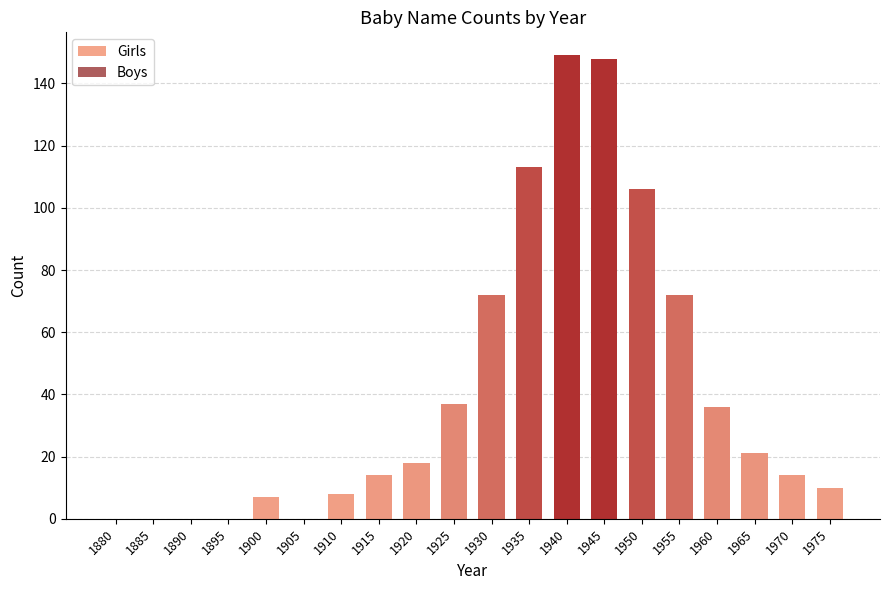

Is it true that the value at 1900 is 12?

False